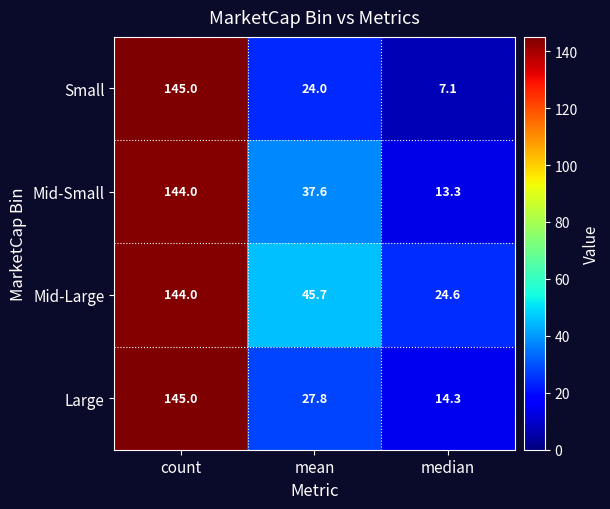

What is the smallest value displayed?

7.1